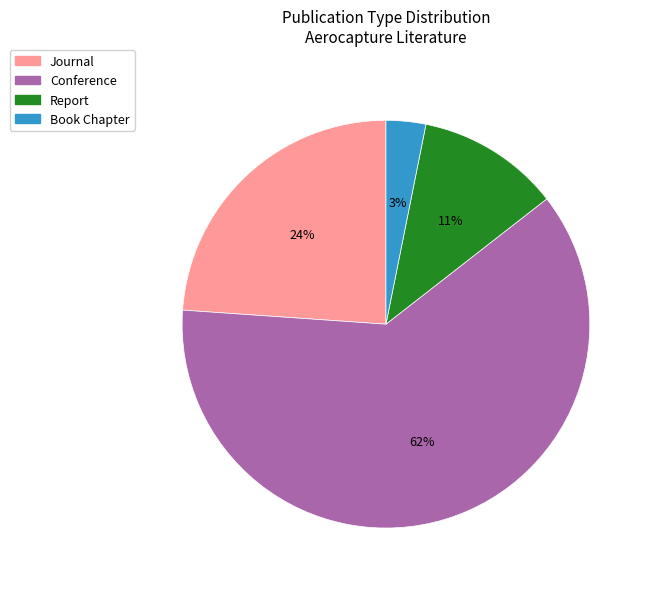

Between Journal and Conference, which is larger?

Conference